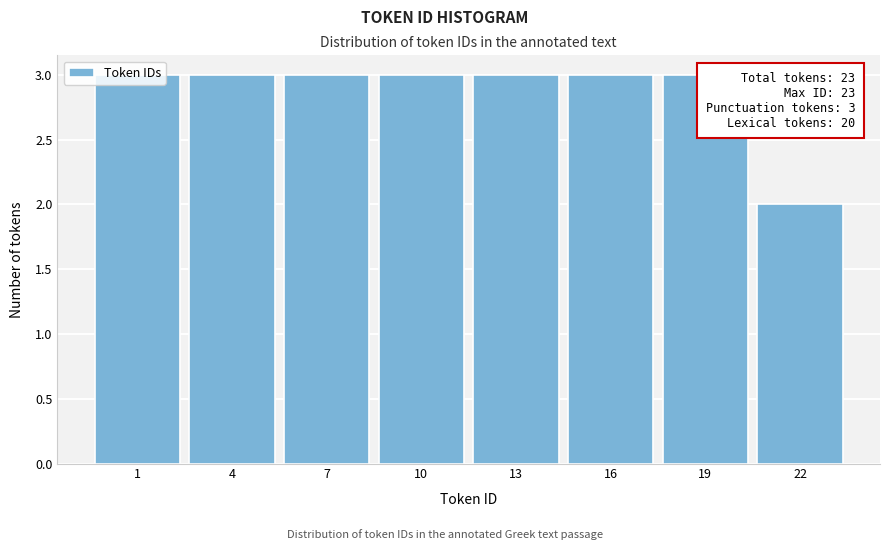

True or false: the data shows 5 at 19.

False